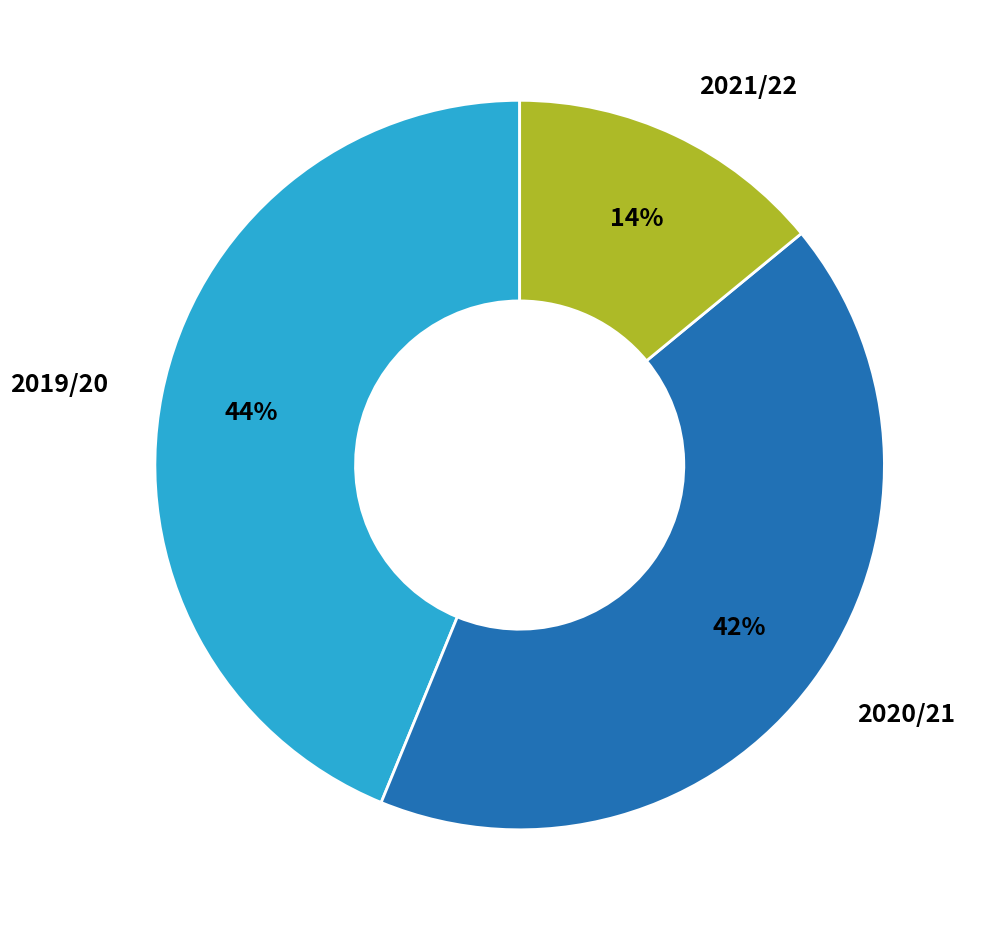

To the nearest percent, what is the difference between the 2020/21 and 2021/22 slice percentages?

28%